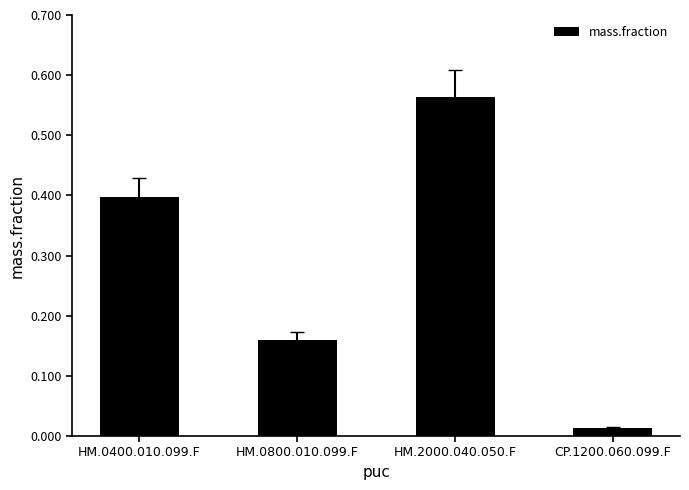

What is the difference between the second highest and minimum values?

0.4